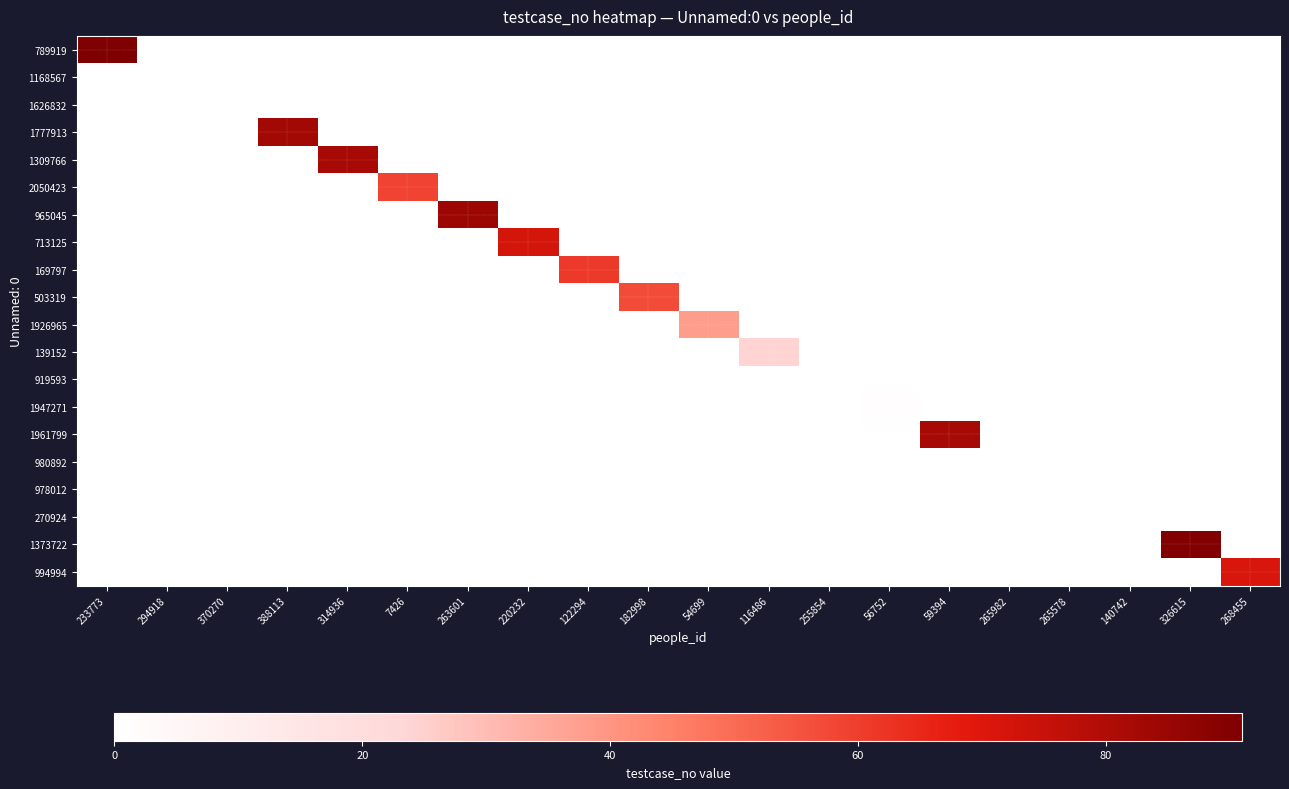

How many categories are shown in the chart?

20